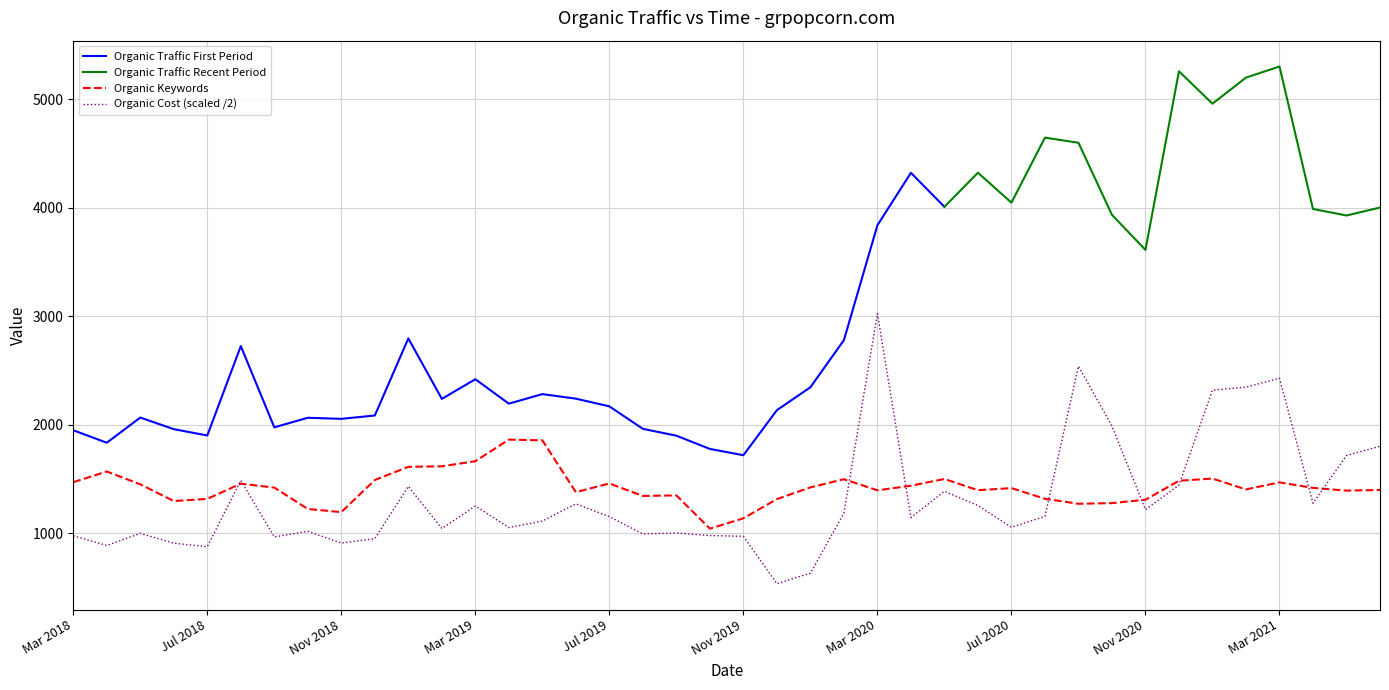

In Organic Traffic, how many points are higher than both neighbors (excluding endpoints)?

11